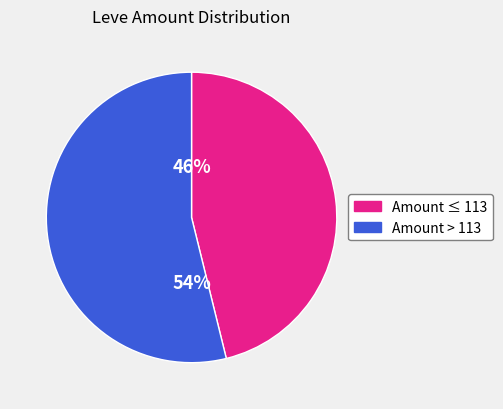

Is the sum of Amount ≤ 113 and Amount > 113 greater than half?

Yes